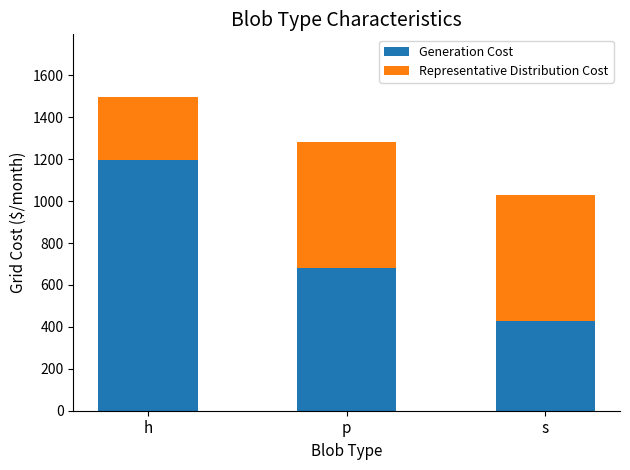

What is the total value across all series at p?

1282.7